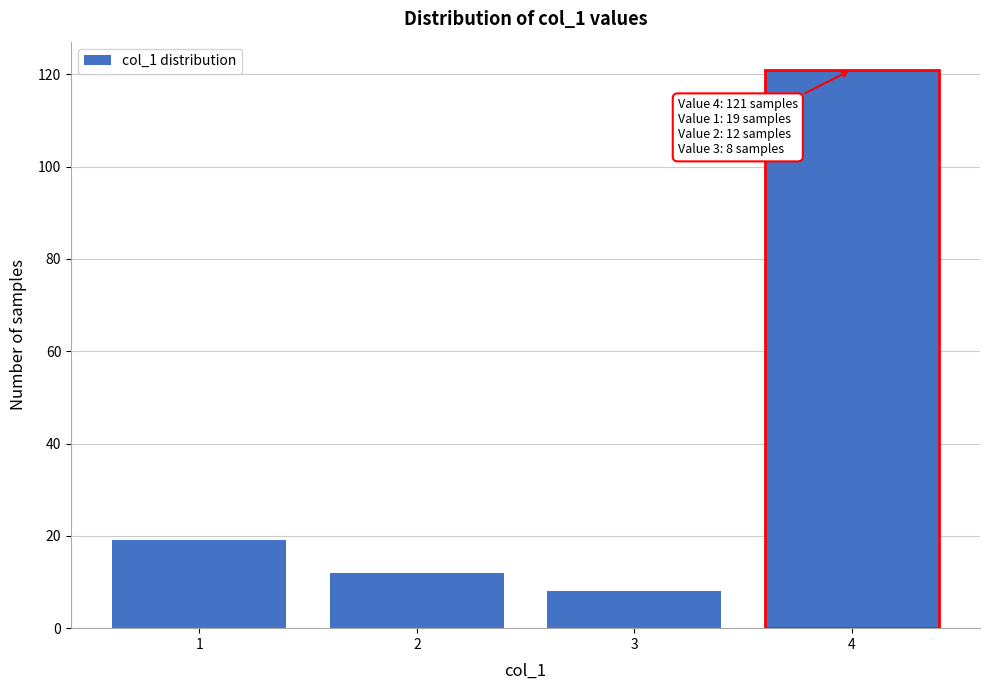

Reading right to left, list all the values displayed in this chart.

121	8	12	19